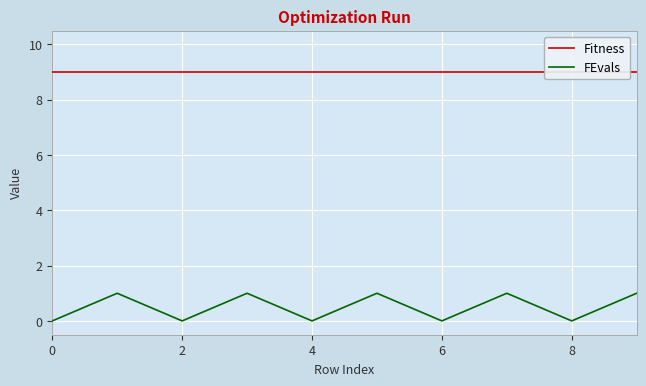

True or false: FEvals and Fitness intersect in this chart.

False